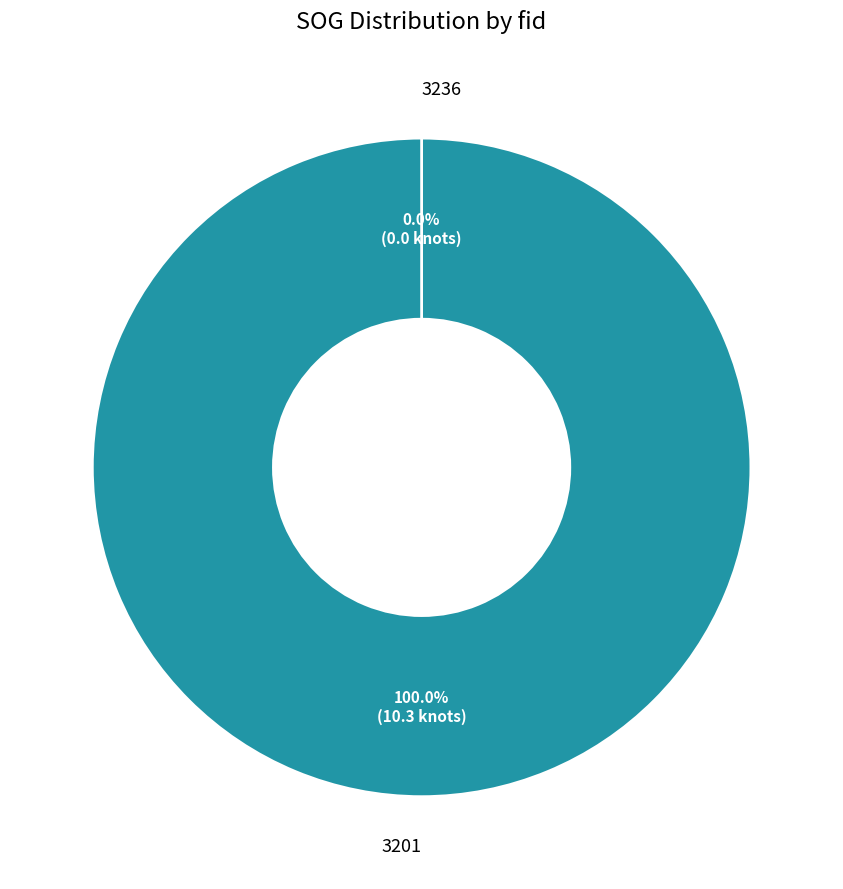

The 3236 slice represents 0% of the pie. True or false?

True